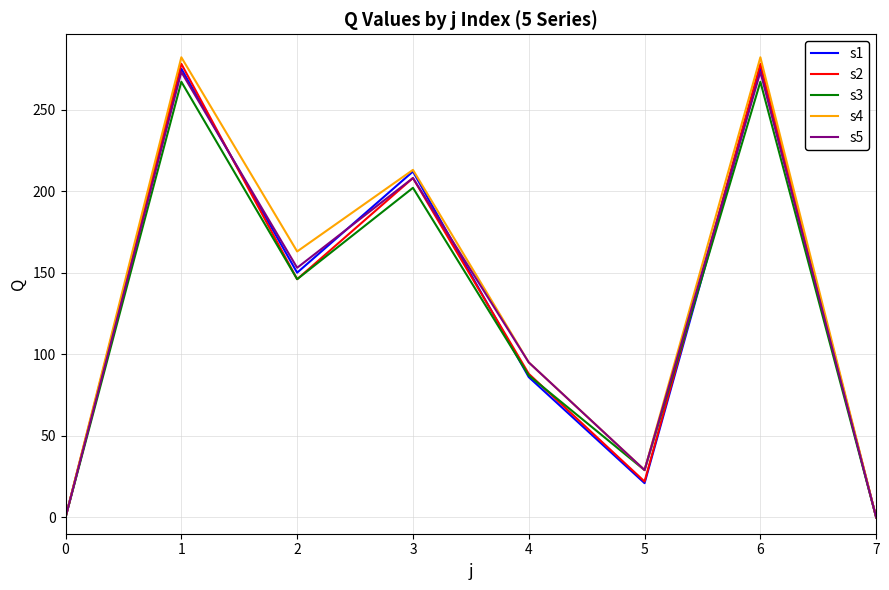

At which label does s5 first exceed 153?

1